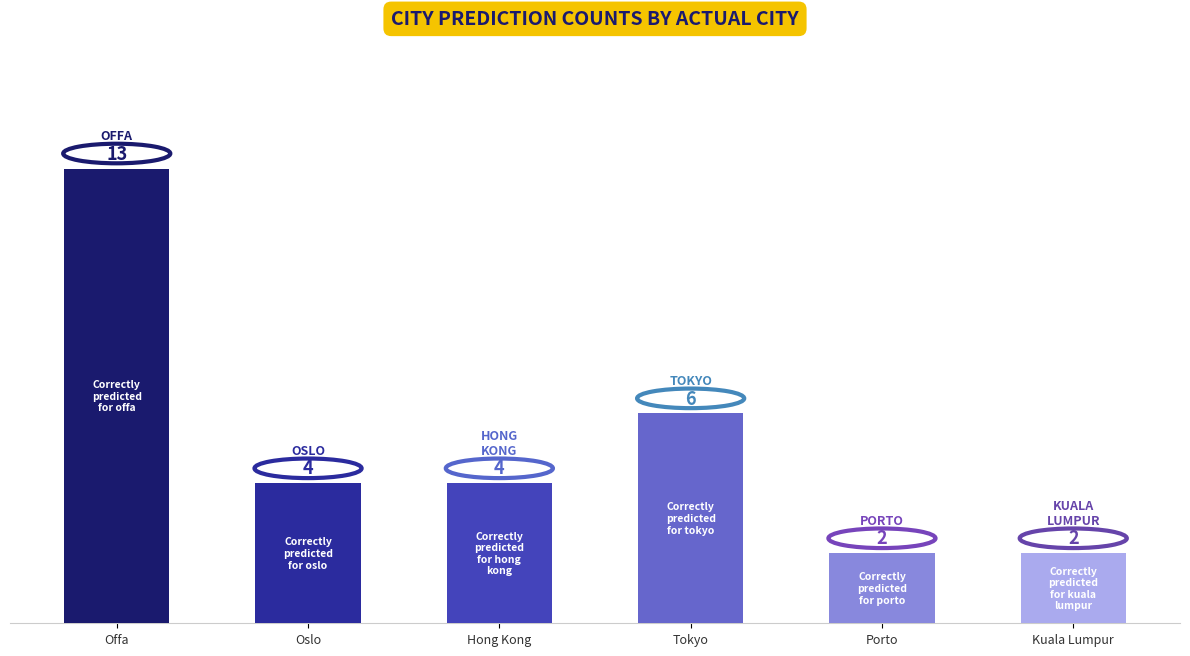

What is the change in value from Hong Kong to Porto?

-2